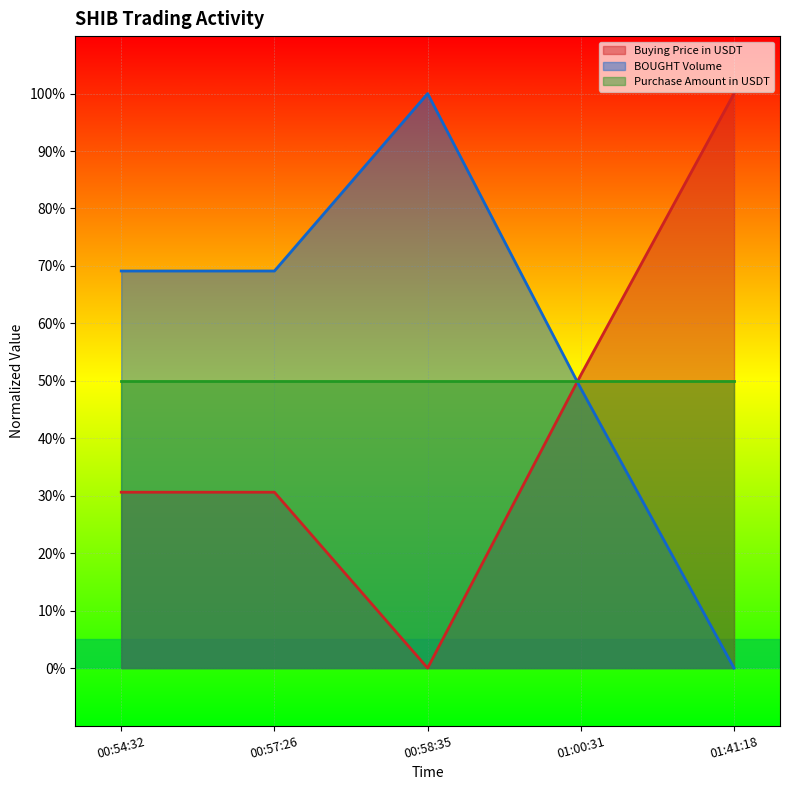

In Buying Price in USDT, how many points are lower than both neighbors (excluding endpoints)?

1